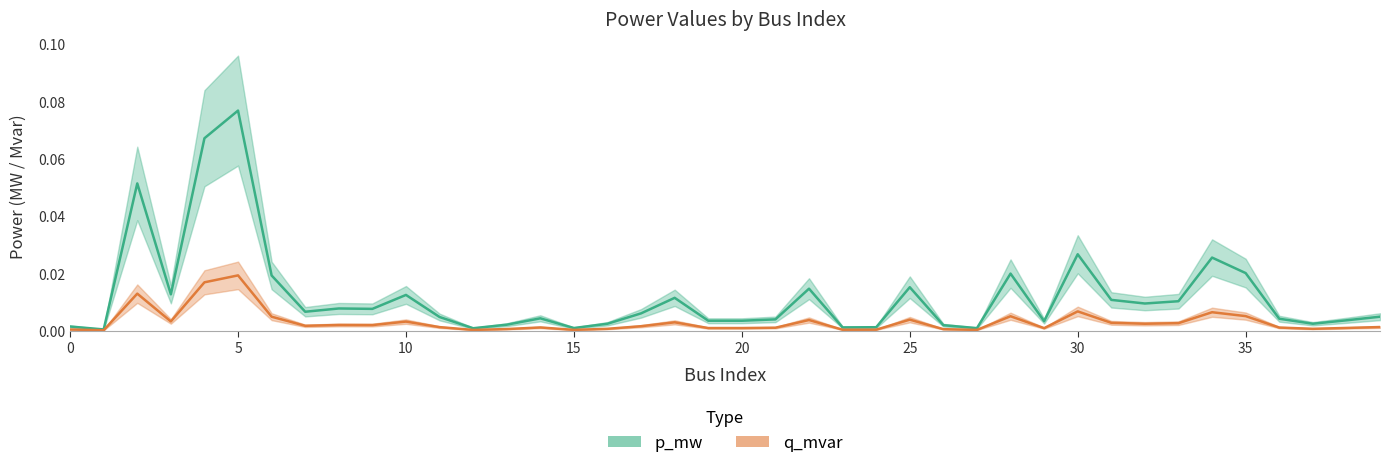

Is it true that p_mw equals 0.0 at 20?

True